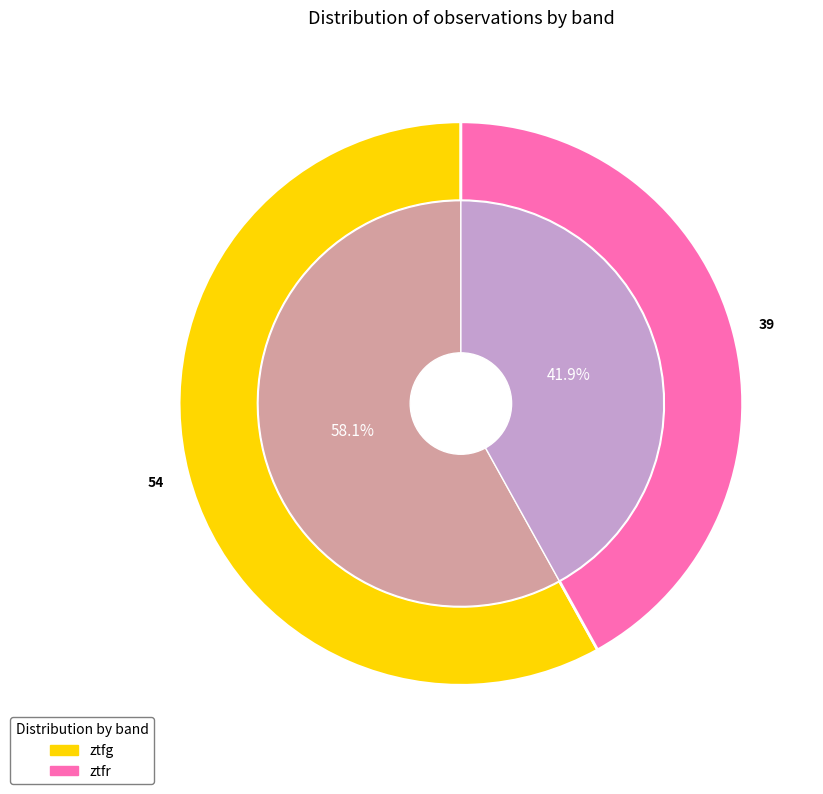

To the nearest percent, what percentage of the pie is ztfg?

58%